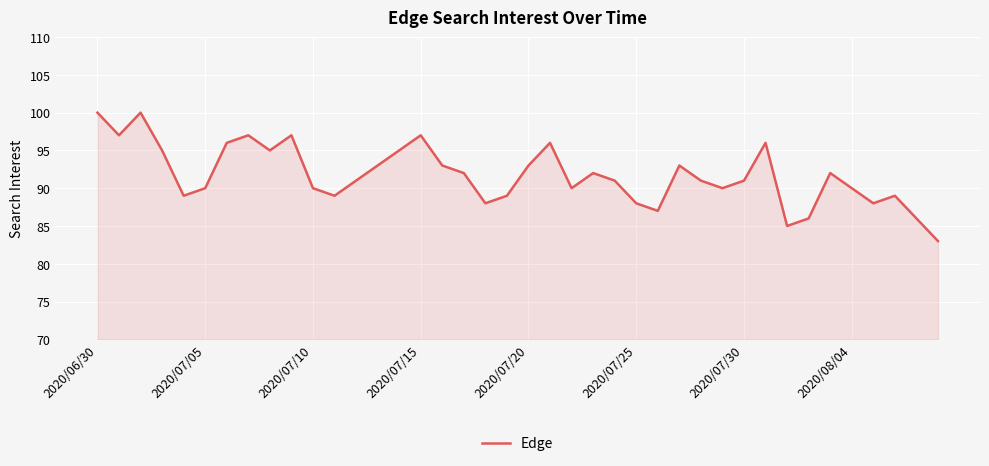

How many lines are shown in the chart?

1